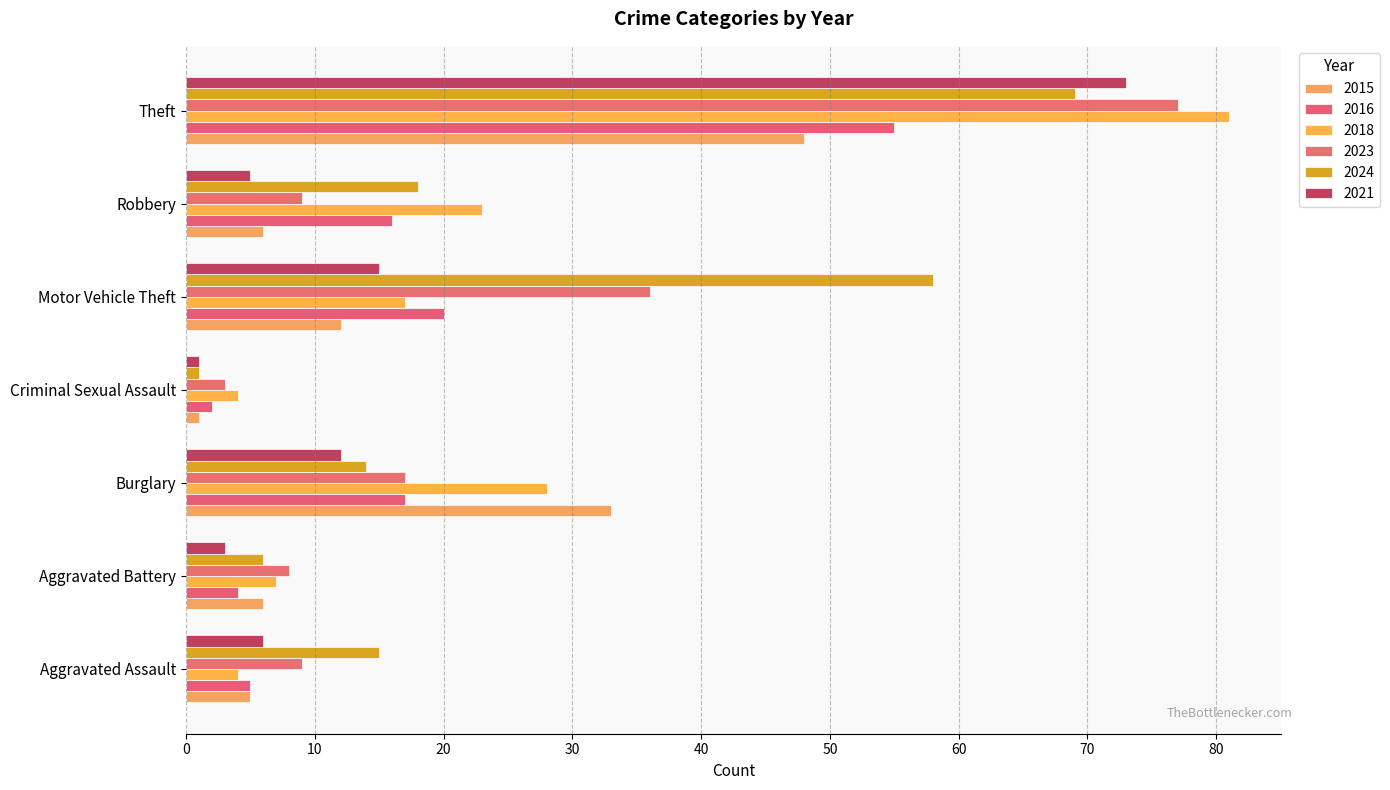

How many data points does each series have?

7